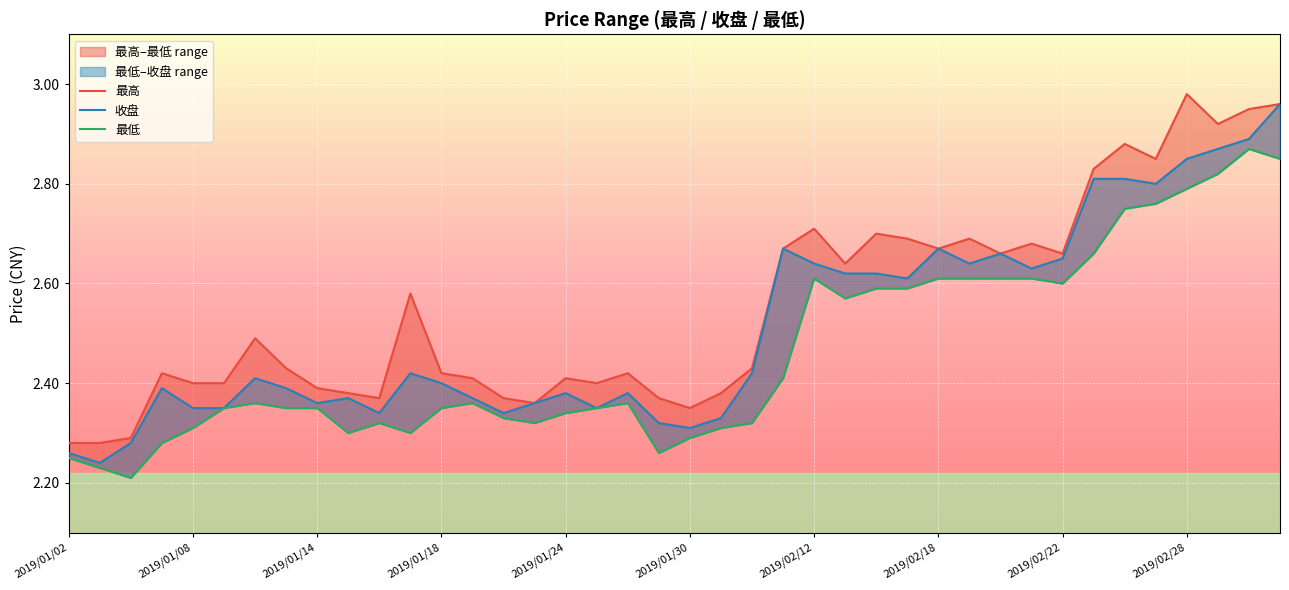

Rank the series by their maximum value, from lowest to highest.

最低, 收盘, 最高